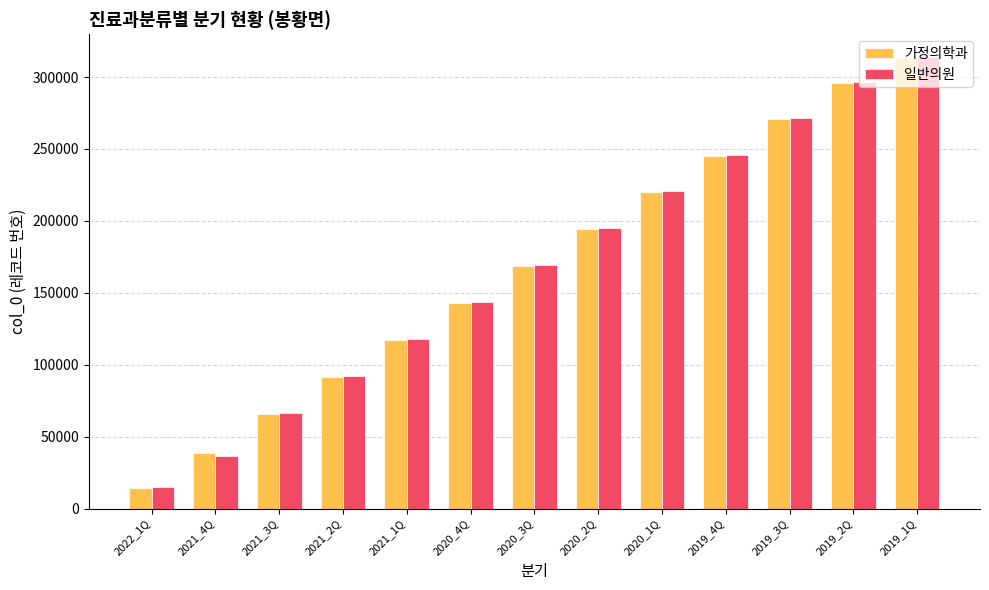

What is the spread (max minus min) of values at 2022_1Q?

662